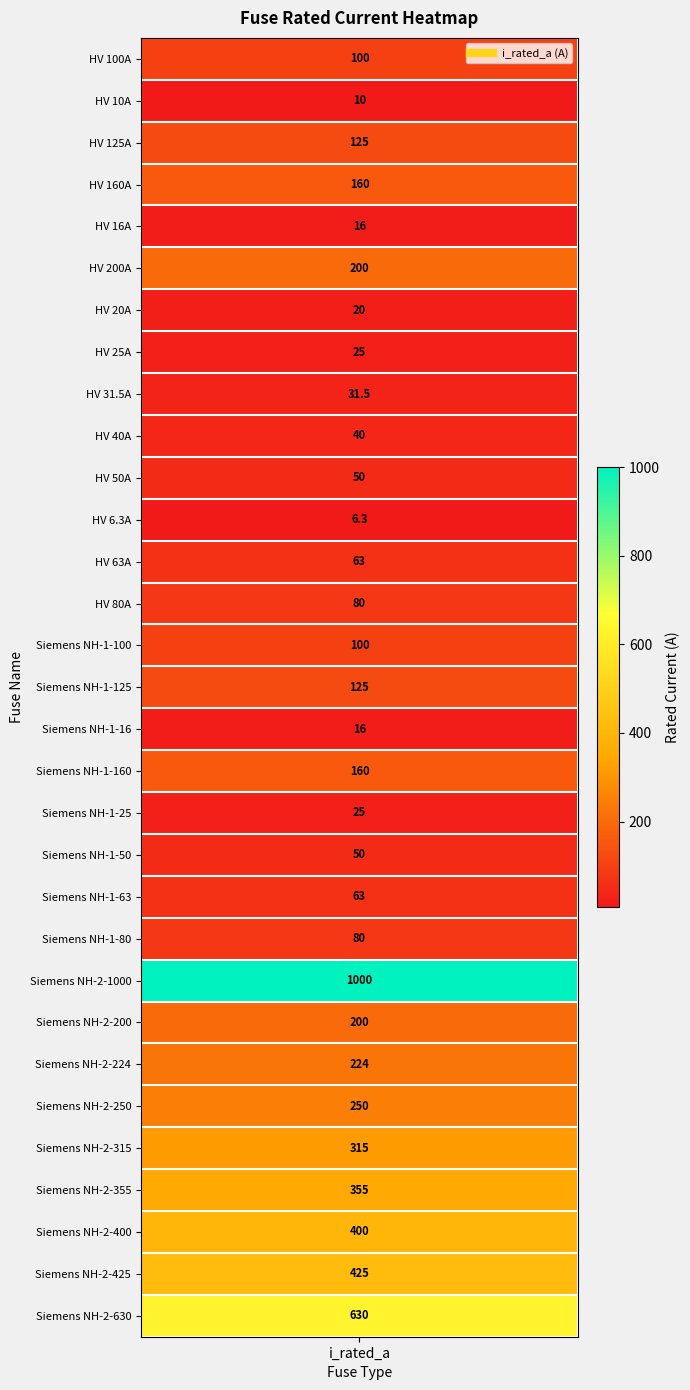

Reading right to left, extract all data points from this chart.

Siemens NH-2-630=630.0	Siemens NH-2-425=425.0	Siemens NH-2-400=400.0	Siemens NH-2-355=355.0	Siemens NH-2-315=315.0	Siemens NH-2-250=250.0	Siemens NH-2-224=224.0	Siemens NH-2-200=200.0	Siemens NH-2-1000=1000.0	Siemens NH-1-80=80.0	Siemens NH-1-63=63.0	Siemens NH-1-50=50.0	Siemens NH-1-25=25.0	Siemens NH-1-160=160.0	Siemens NH-1-16=16.0	Siemens NH-1-125=125.0	Siemens NH-1-100=100.0	HV 80A=80.0	HV 63A=63.0	HV 6.3A=6.3	HV 50A=50.0	HV 40A=40.0	HV 31.5A=31.5	HV 25A=25.0	HV 20A=20.0	HV 200A=200.0	HV 16A=16.0	HV 160A=160.0	HV 125A=125.0	HV 10A=10.0	HV 100A=100.0